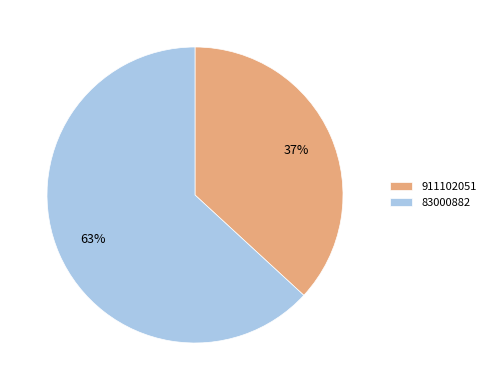

To the nearest percent, what is the difference between the 83000882 and 911102051 slice percentages?

26%